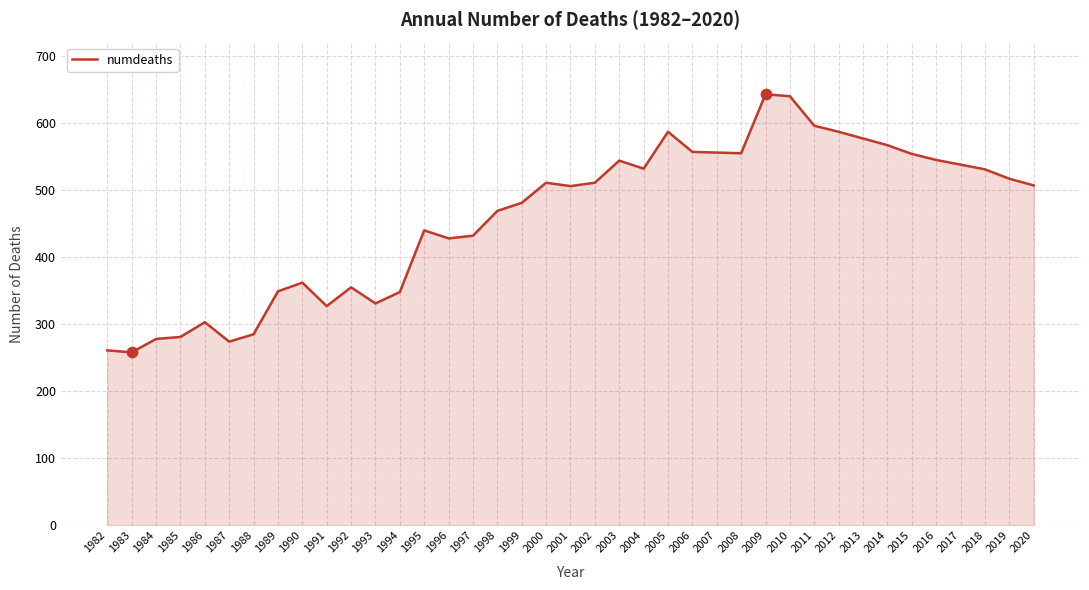

What is the ratio of the value at 2008 to the value at 1991?

1.7